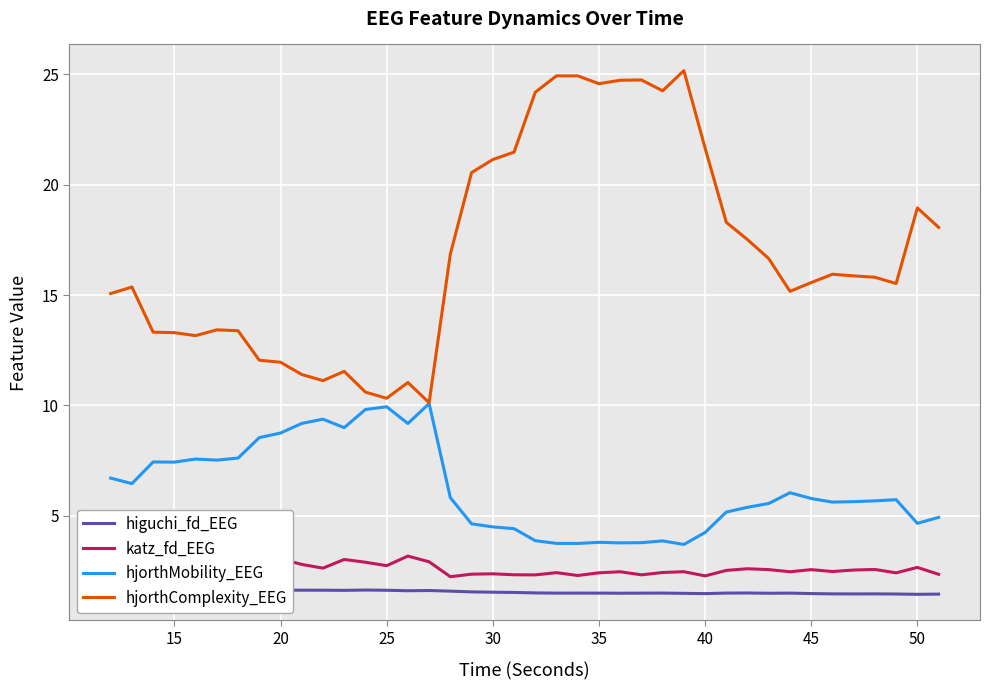

Rank the series by their maximum value, from lowest to highest.

higuchi_fd_EEG, katz_fd_EEG, hjorthMobility_EEG, hjorthComplexity_EEG